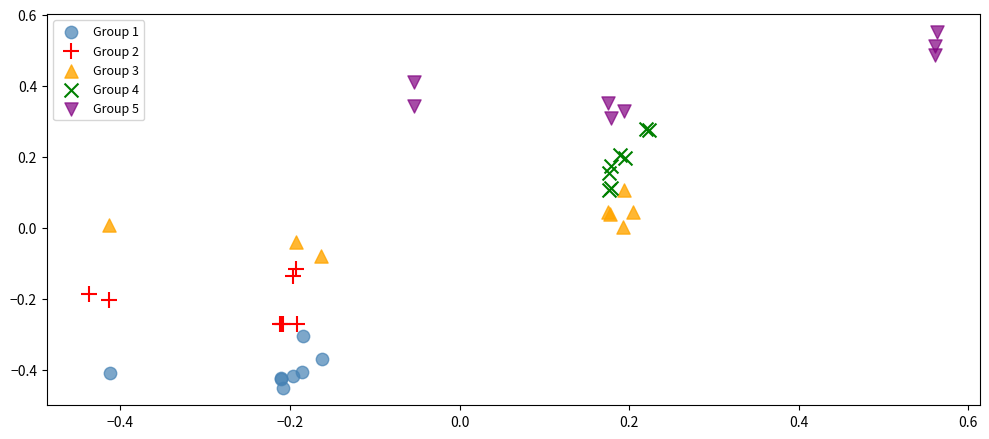

Which series has the largest Y range (max minus min)?

Group 5